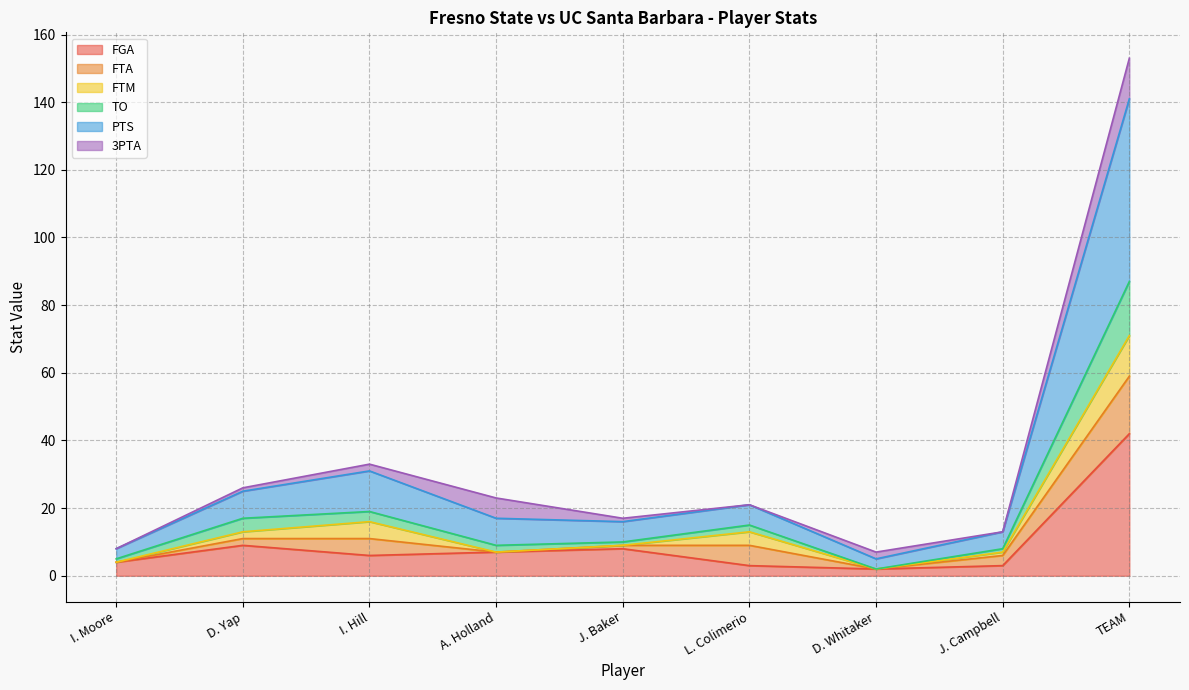

What is the maximum value for FGA?

42